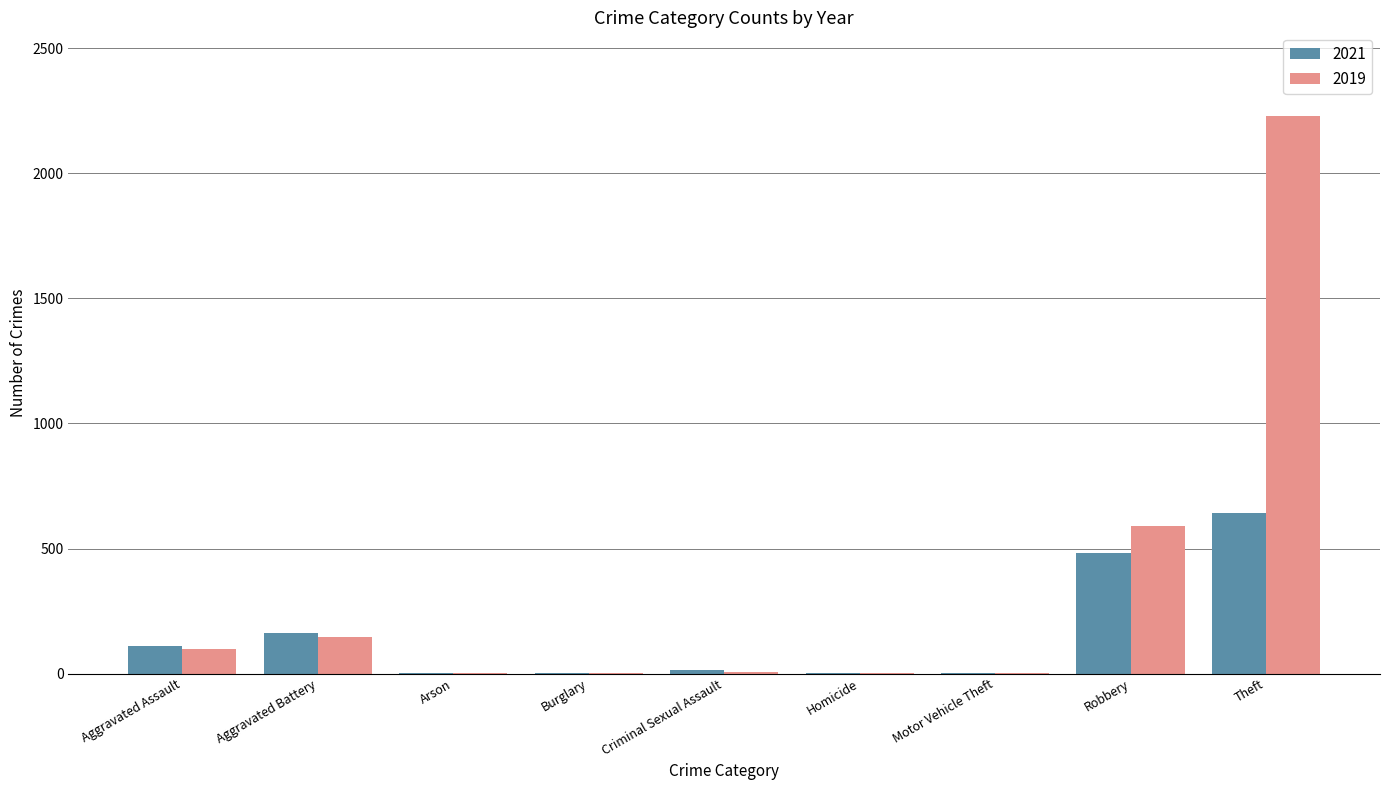

What is the highest value of the 2021 series?

642